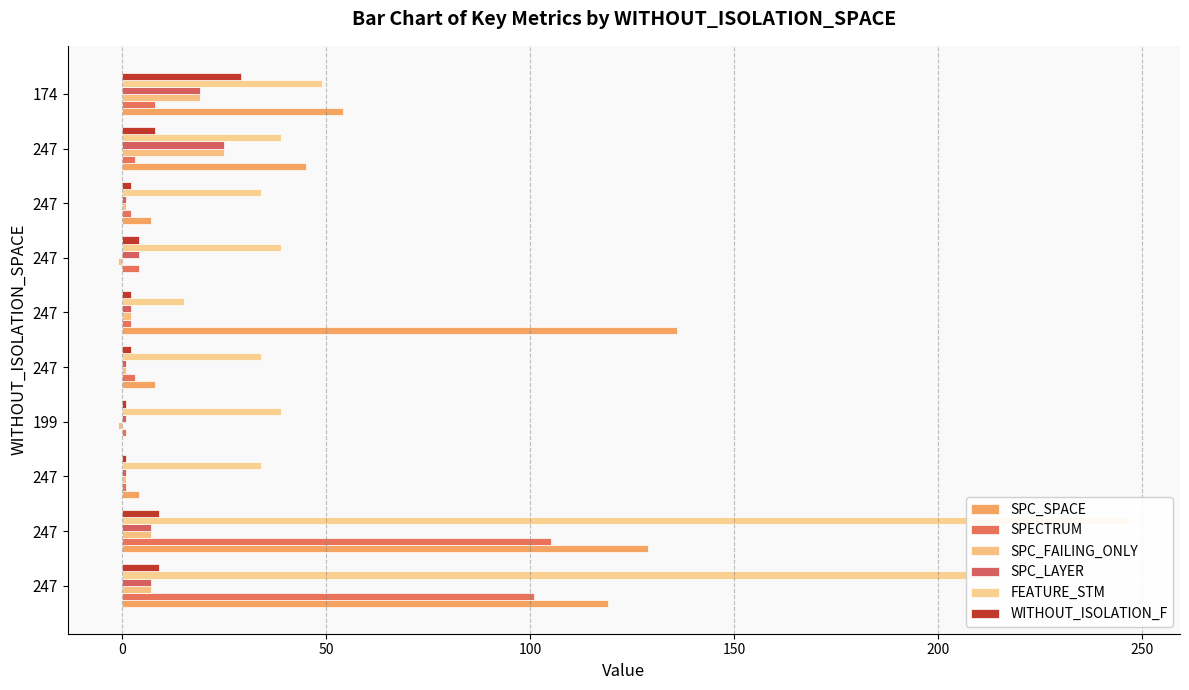

Which series has the largest range (max minus min)?

FEATURE_STM